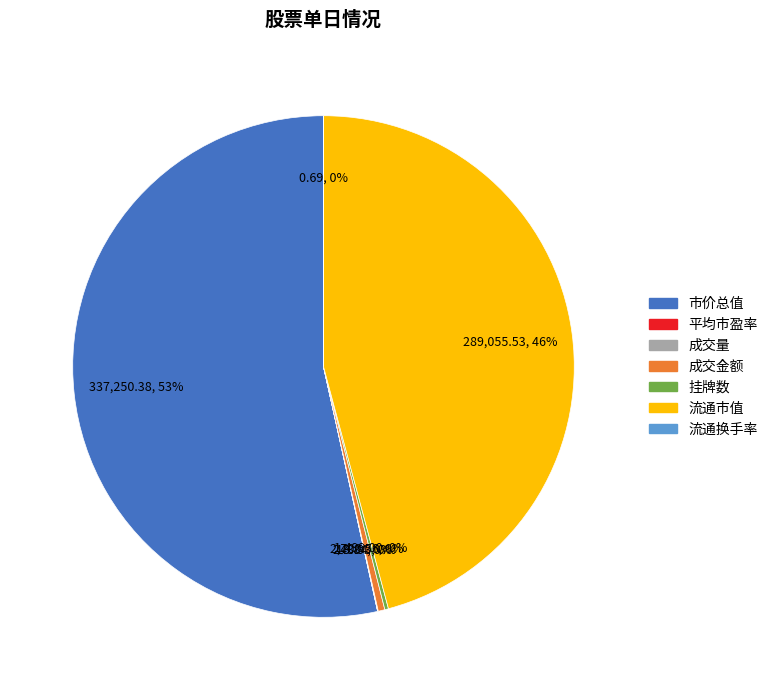

Does any single category account for the majority?

Yes